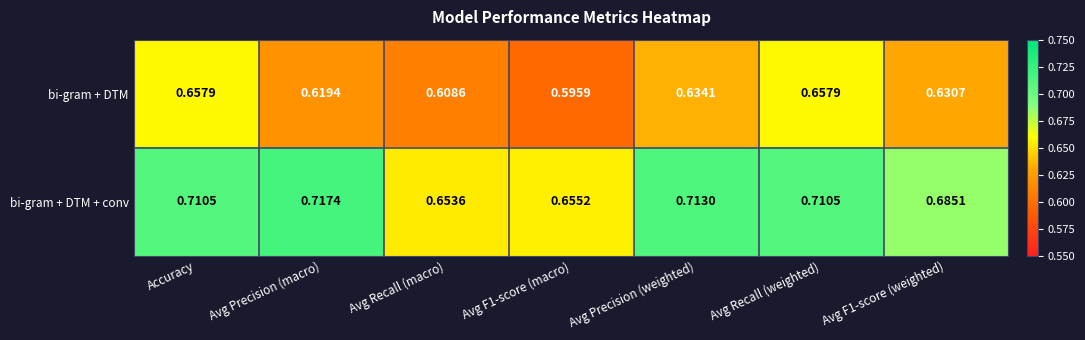

How many series are shown in this chart?

2